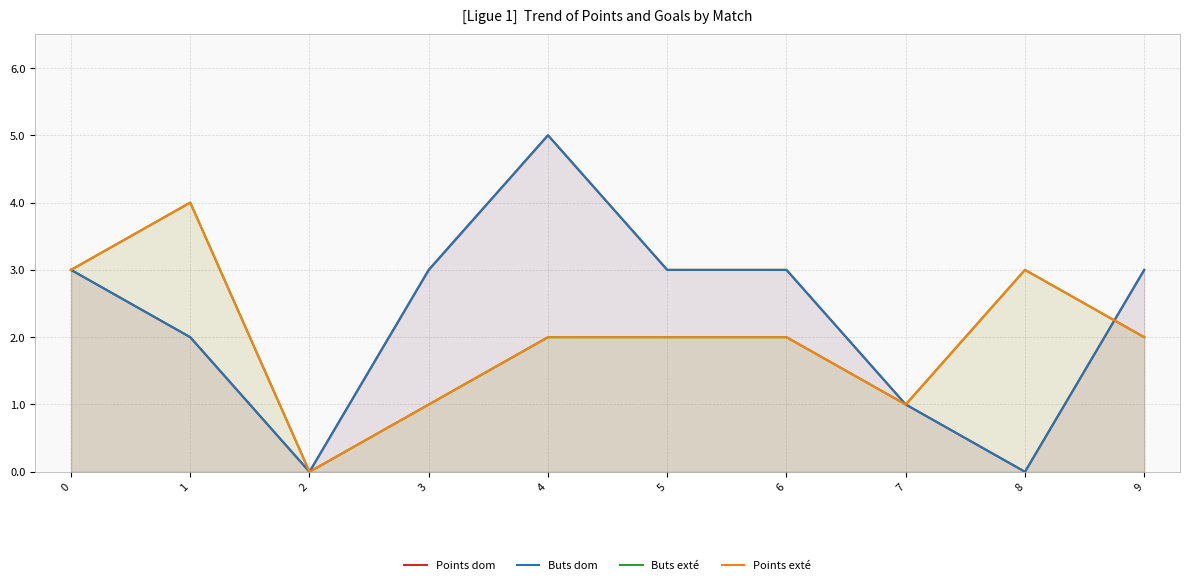

The Buts exté series shows 2 at 7. True or false?

False